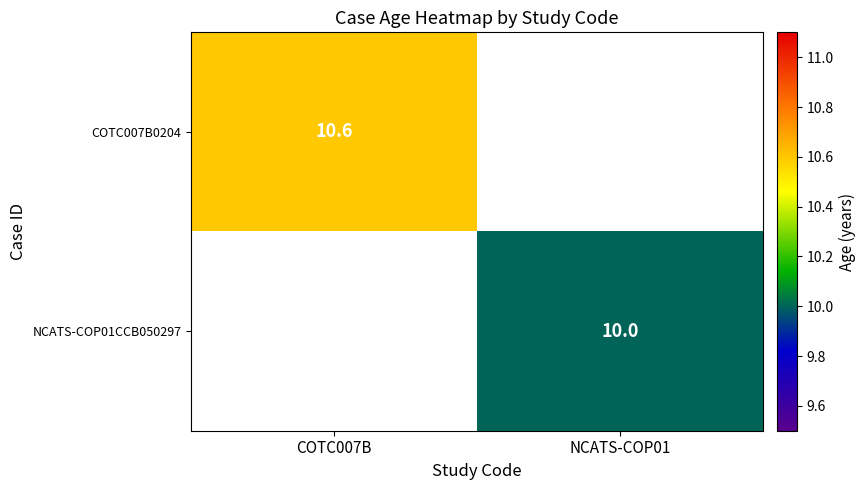

Is it true that COTC007B0204 equals 5.2 at COTC007B?

False